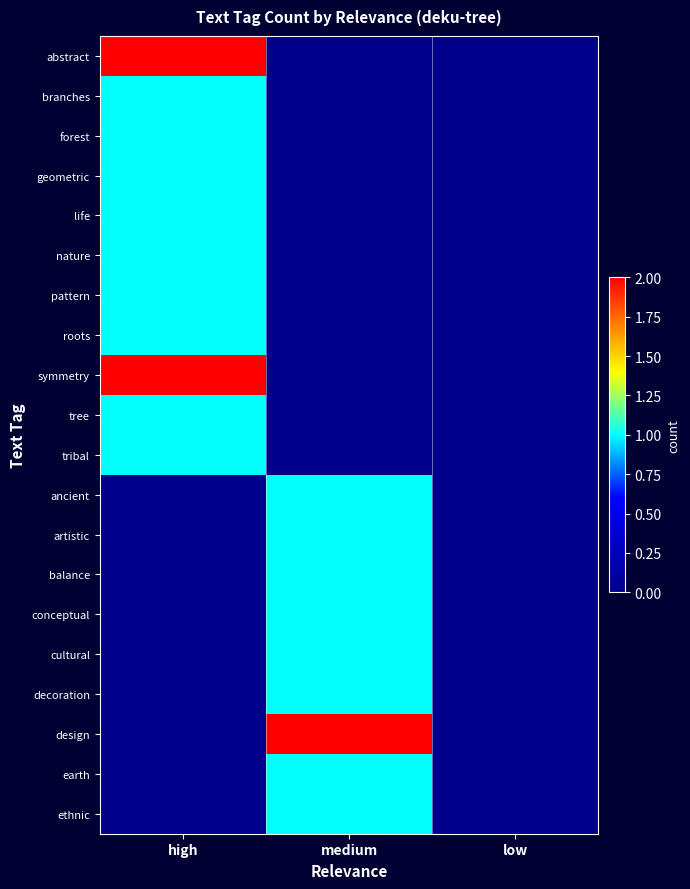

Reading right to left, extract all data points from this chart.

abstract: low=0	medium=0	high=2
branches: low=0	medium=0	high=1
forest: low=0	medium=0	high=1
geometric: low=0	medium=0	high=1
life: low=0	medium=0	high=1
nature: low=0	medium=0	high=1
pattern: low=0	medium=0	high=1
roots: low=0	medium=0	high=1
symmetry: low=0	medium=0	high=2
tree: low=0	medium=0	high=1
tribal: low=0	medium=0	high=1
ancient: low=0	medium=1	high=0
artistic: low=0	medium=1	high=0
balance: low=0	medium=1	high=0
conceptual: low=0	medium=1	high=0
cultural: low=0	medium=1	high=0
decoration: low=0	medium=1	high=0
design: low=0	medium=2	high=0
earth: low=0	medium=1	high=0
ethnic: low=0	medium=1	high=0